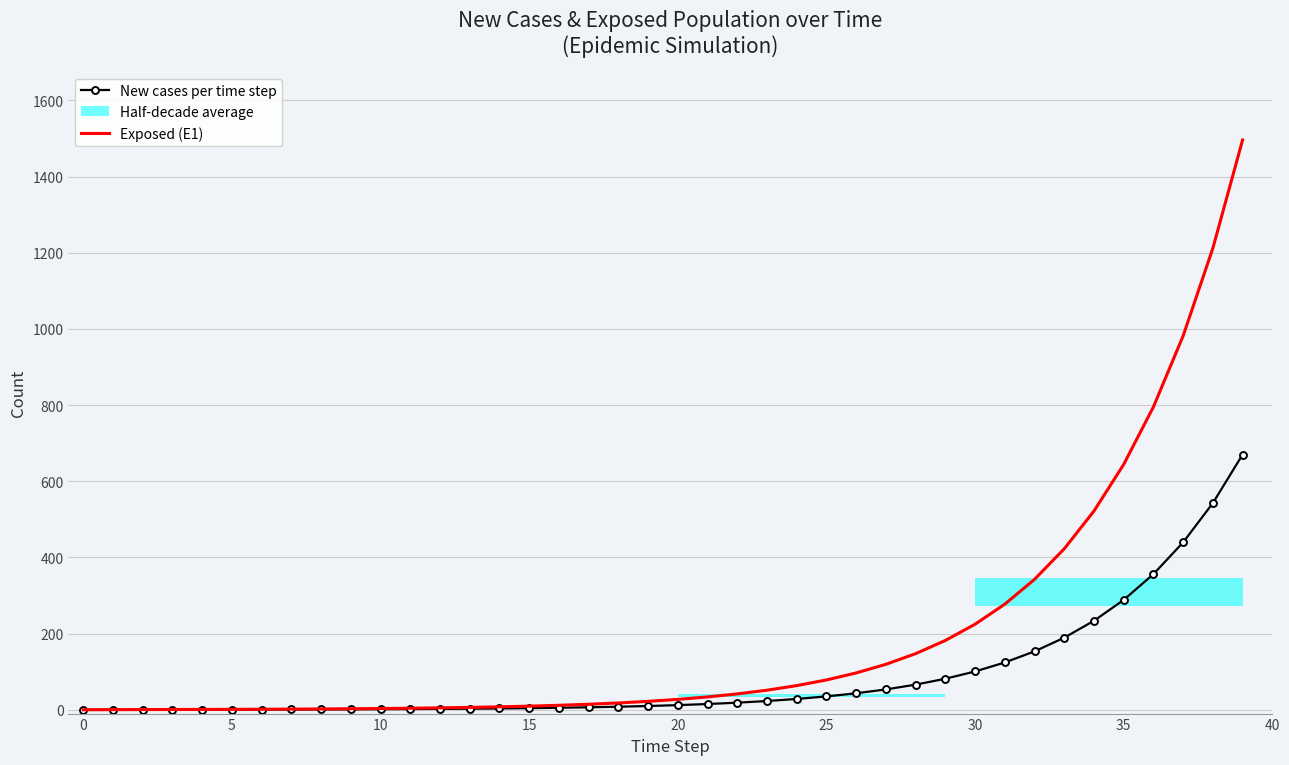

Is it true that Exposed (E1) equals 51.4 at 23?

True